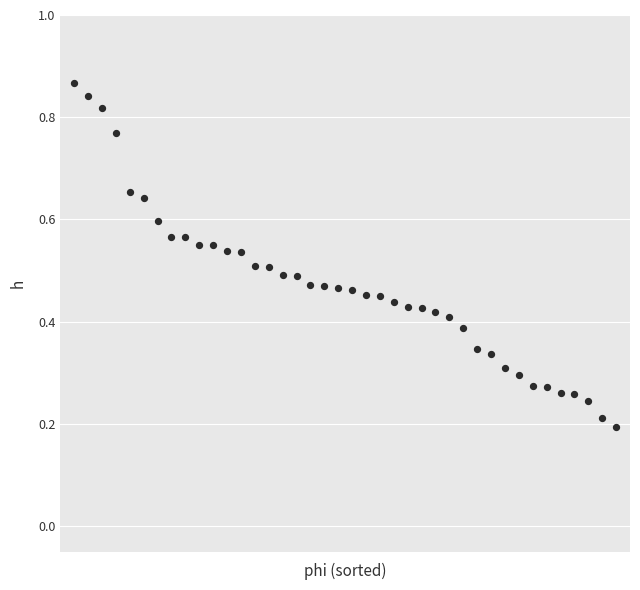

Count the number of points in this scatter plot.

40